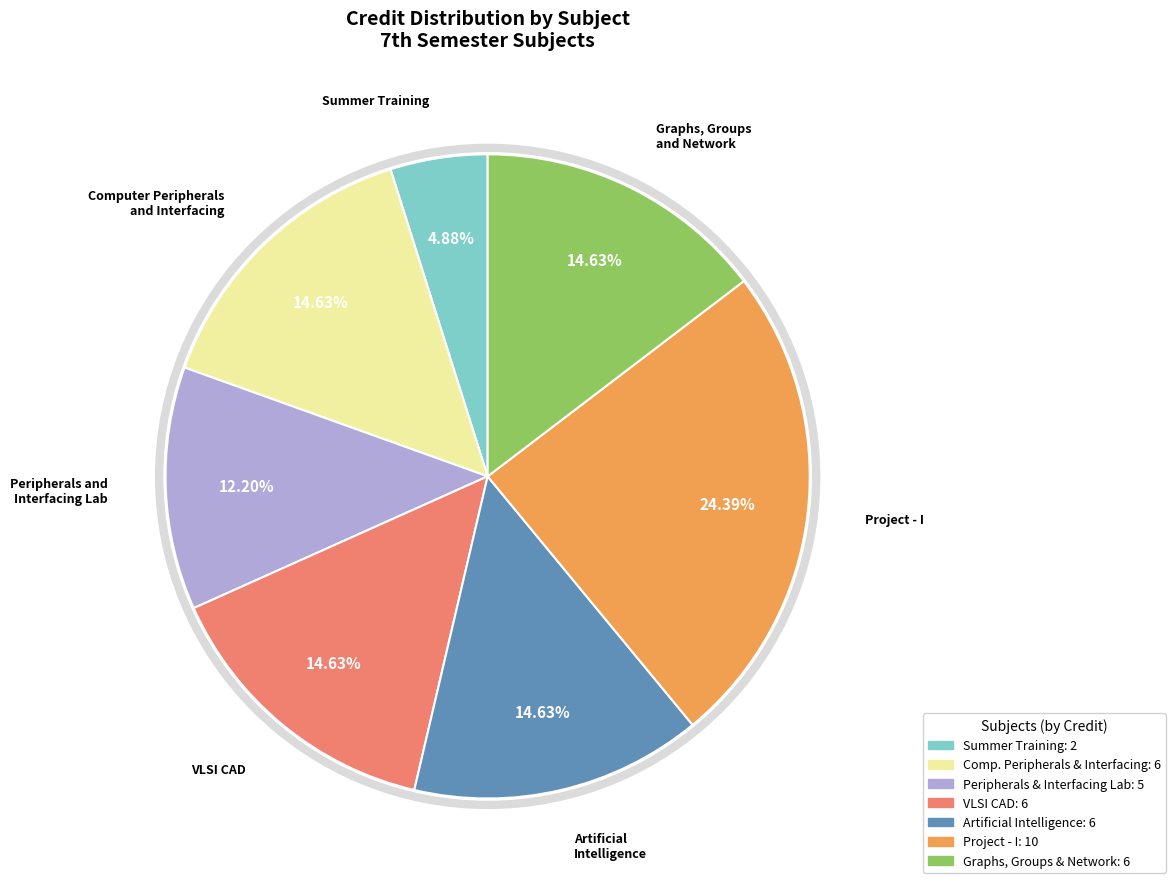

Is there a majority slice in this chart?

No